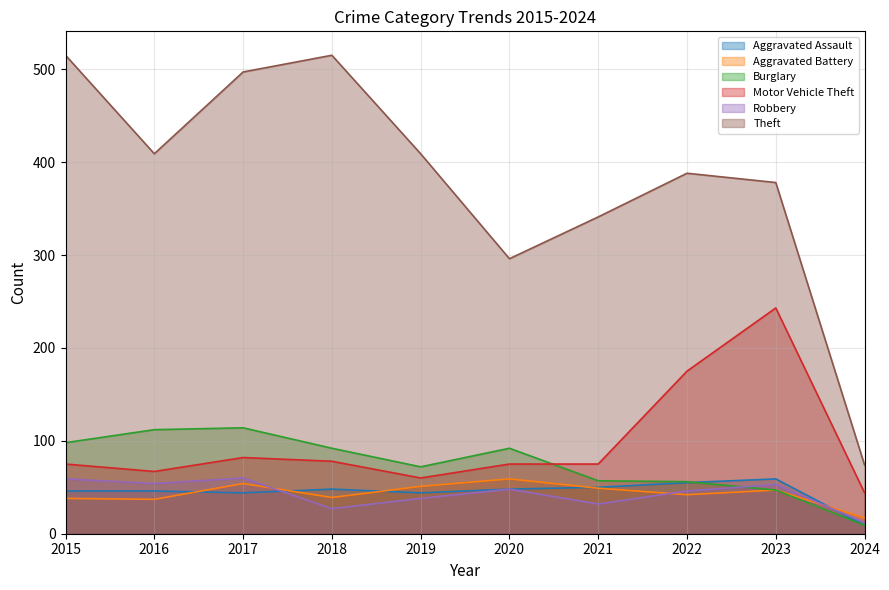

What is the value of the Aggravated Assault point at the 1st from the left?

46